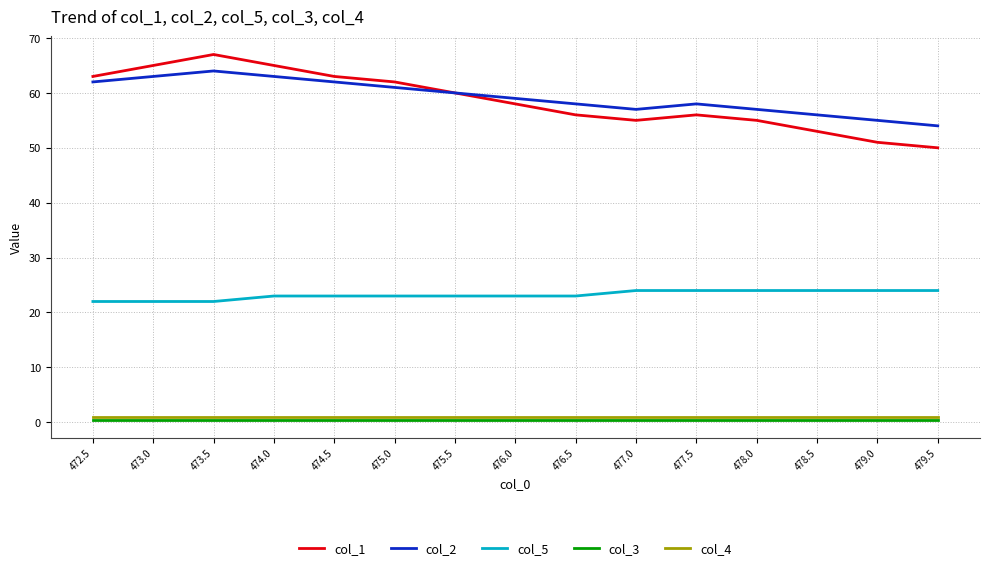

Which category has the highest value across all series?

473.5